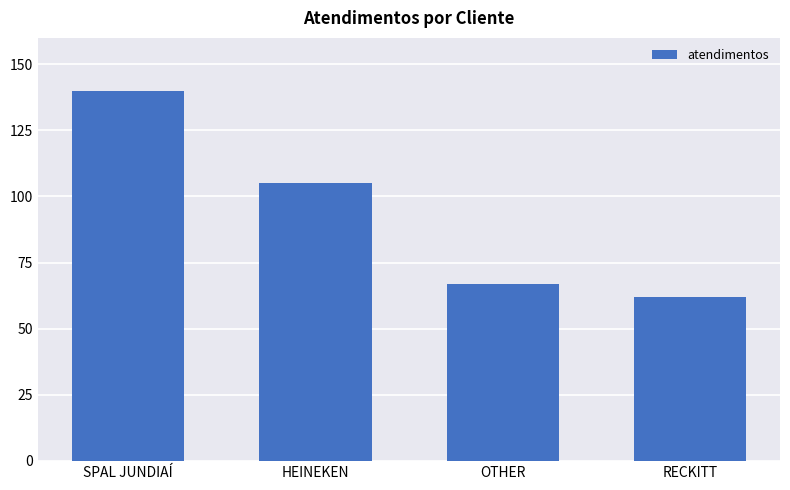

What is the label of the 2nd bar from the right?

OTHER